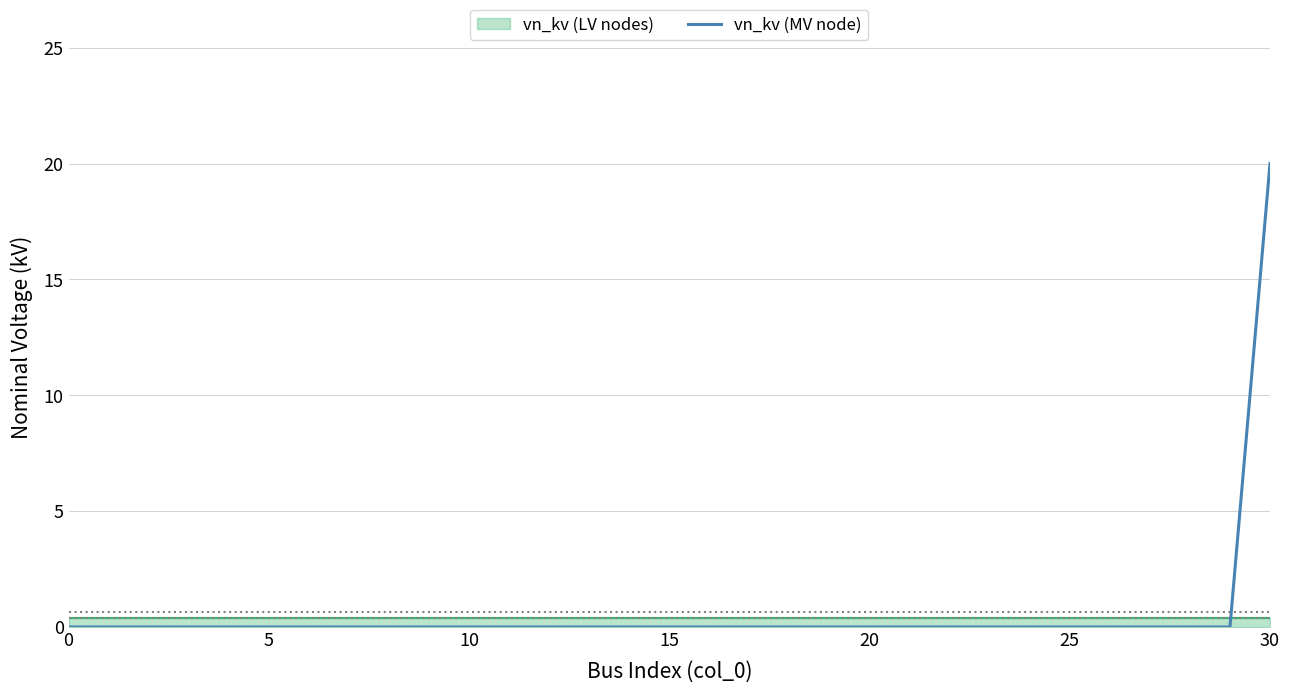

Which category has the highest value in the vn_kv (MV node) series?

30